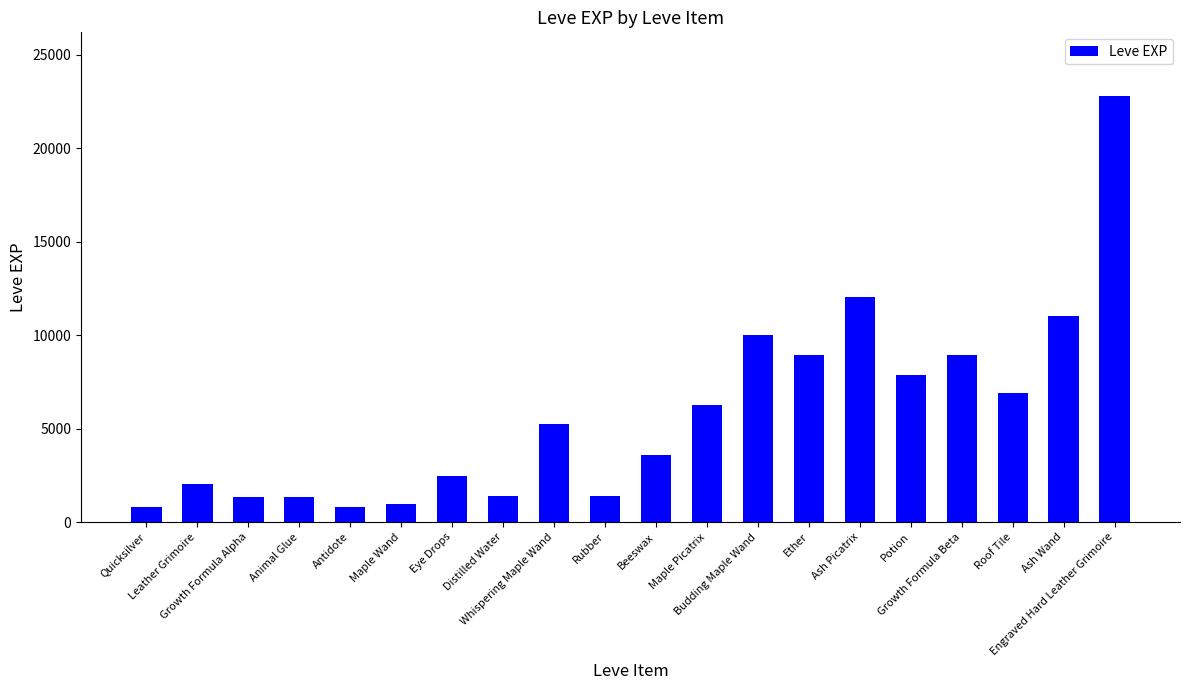

Count the number of categories in the chart.

20